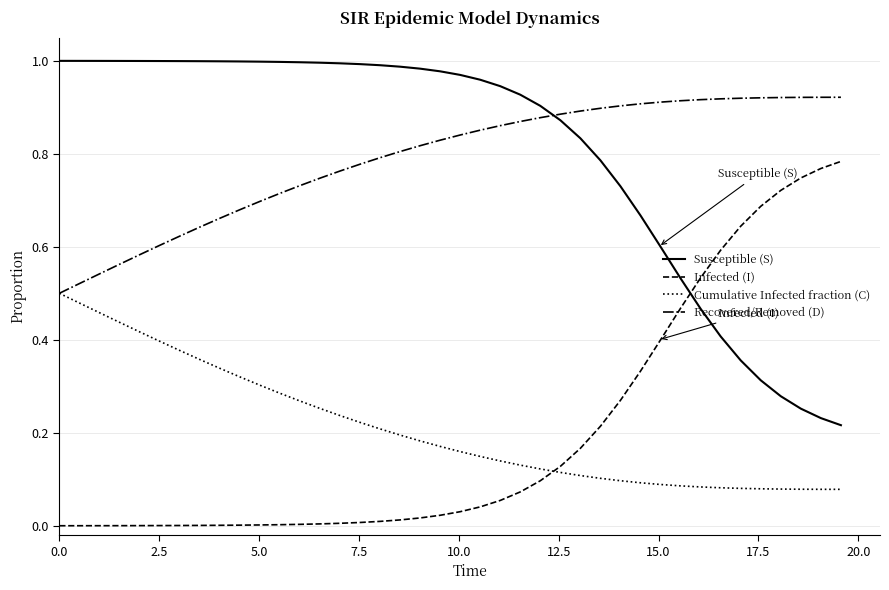

Which series ends up on top after the final intersection of Recovered/Removed (D) and Susceptible (S)?

Recovered/Removed (D)